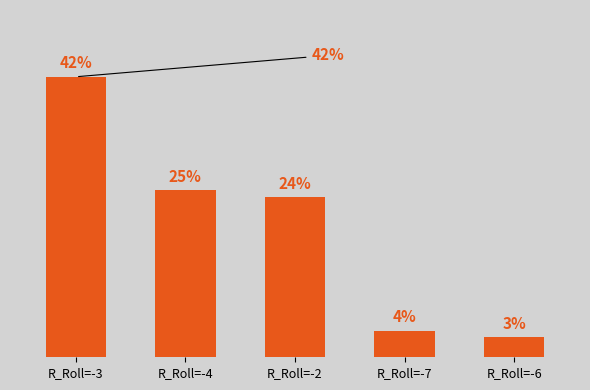

Which has a higher value, R_Roll=-6 or R_Roll=-7?

R_Roll=-7